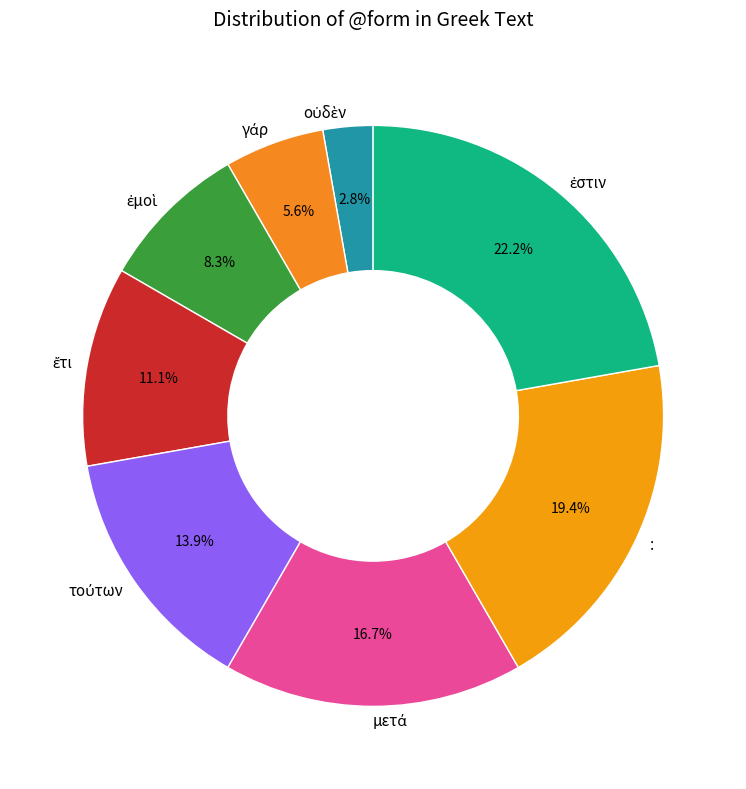

What percentage is NOT represented by :?

80.6%